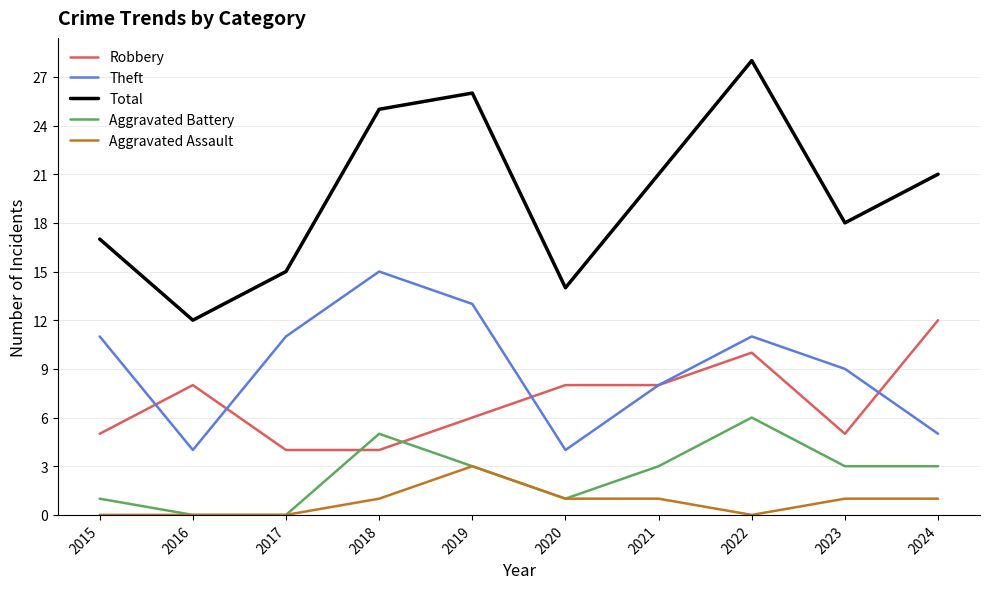

Reading left to right, transcribe all the data shown in this chart.

Robbery: 2015=5	2016=8	2017=4	2018=4	2019=6	2020=8	2021=8	2022=10	2023=5	2024=12
Theft: 2015=11	2016=4	2017=11	2018=15	2019=13	2020=4	2021=8	2022=11	2023=9	2024=5
Total: 2015=17	2016=12	2017=15	2018=25	2019=26	2020=14	2021=21	2022=28	2023=18	2024=21
Aggravated Battery: 2015=1	2016=0	2017=0	2018=5	2019=3	2020=1	2021=3	2022=6	2023=3	2024=3
Aggravated Assault: 2015=0	2016=0	2017=0	2018=1	2019=3	2020=1	2021=1	2022=0	2023=1	2024=1